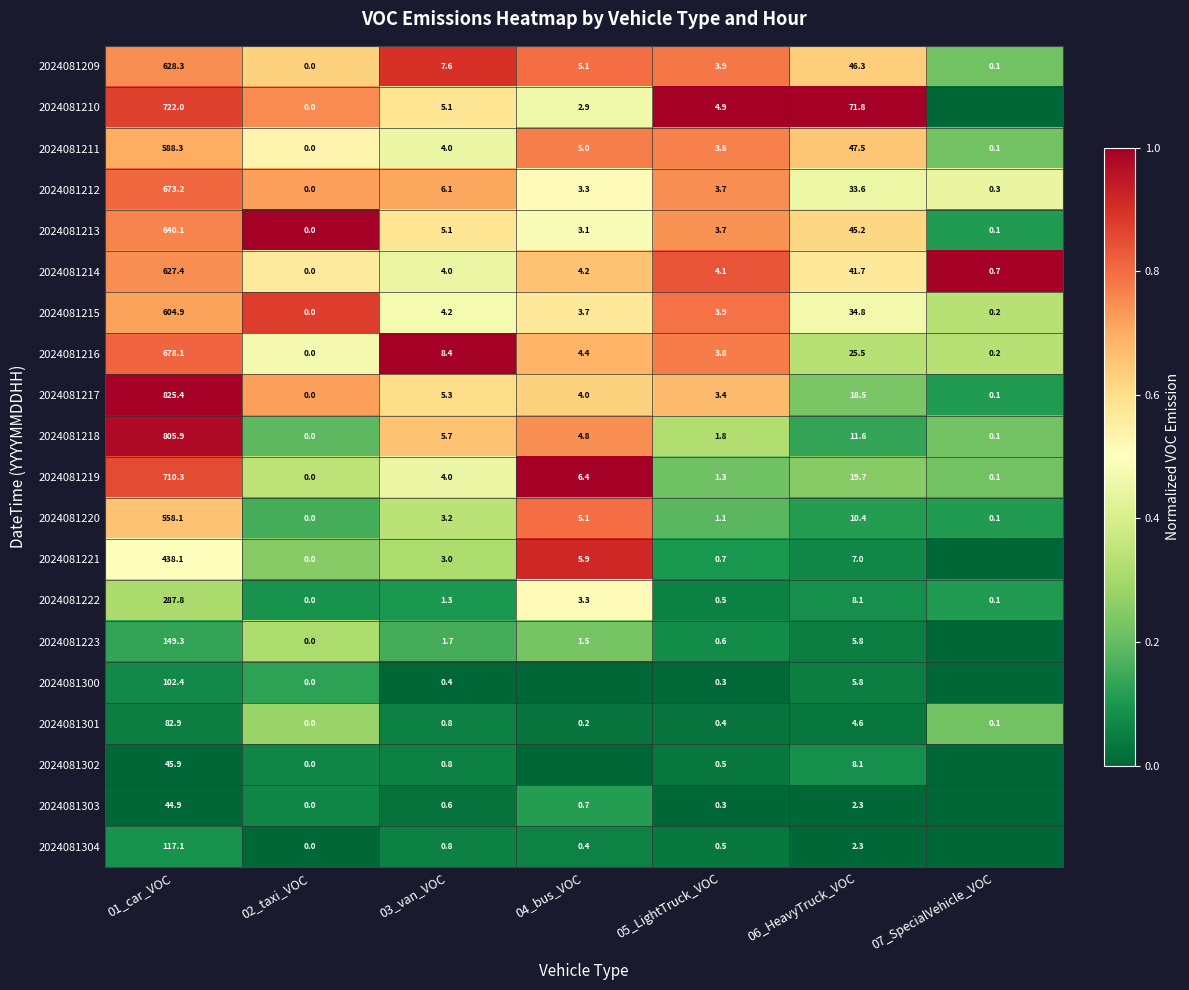

True or false: 2024081214 has a value of 839.1 at 01_car_VOC.

False